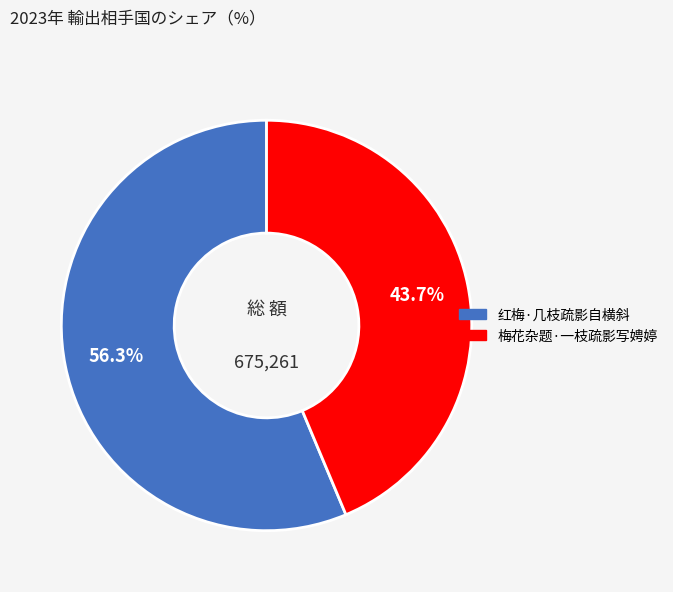

What is the majority slice?

红梅·几枝疏影自横斜